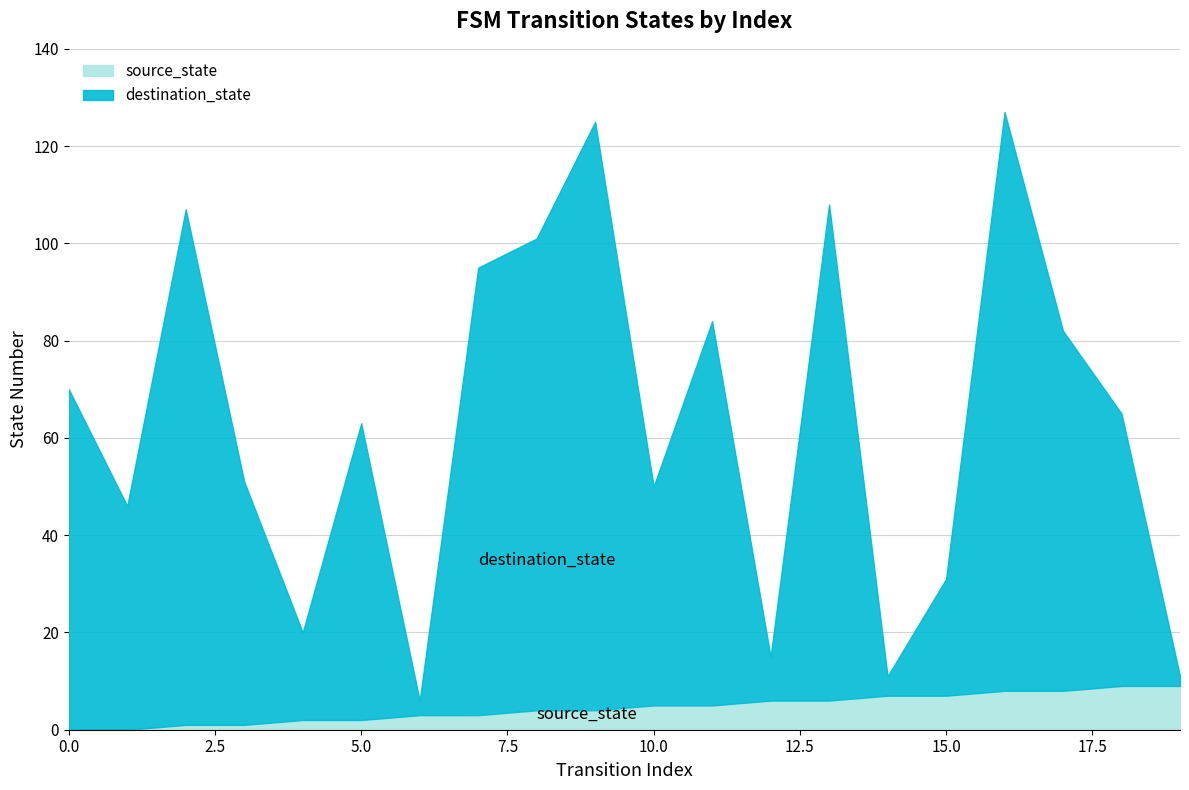

True or false: destination_state has a value of 70 at 0.

True